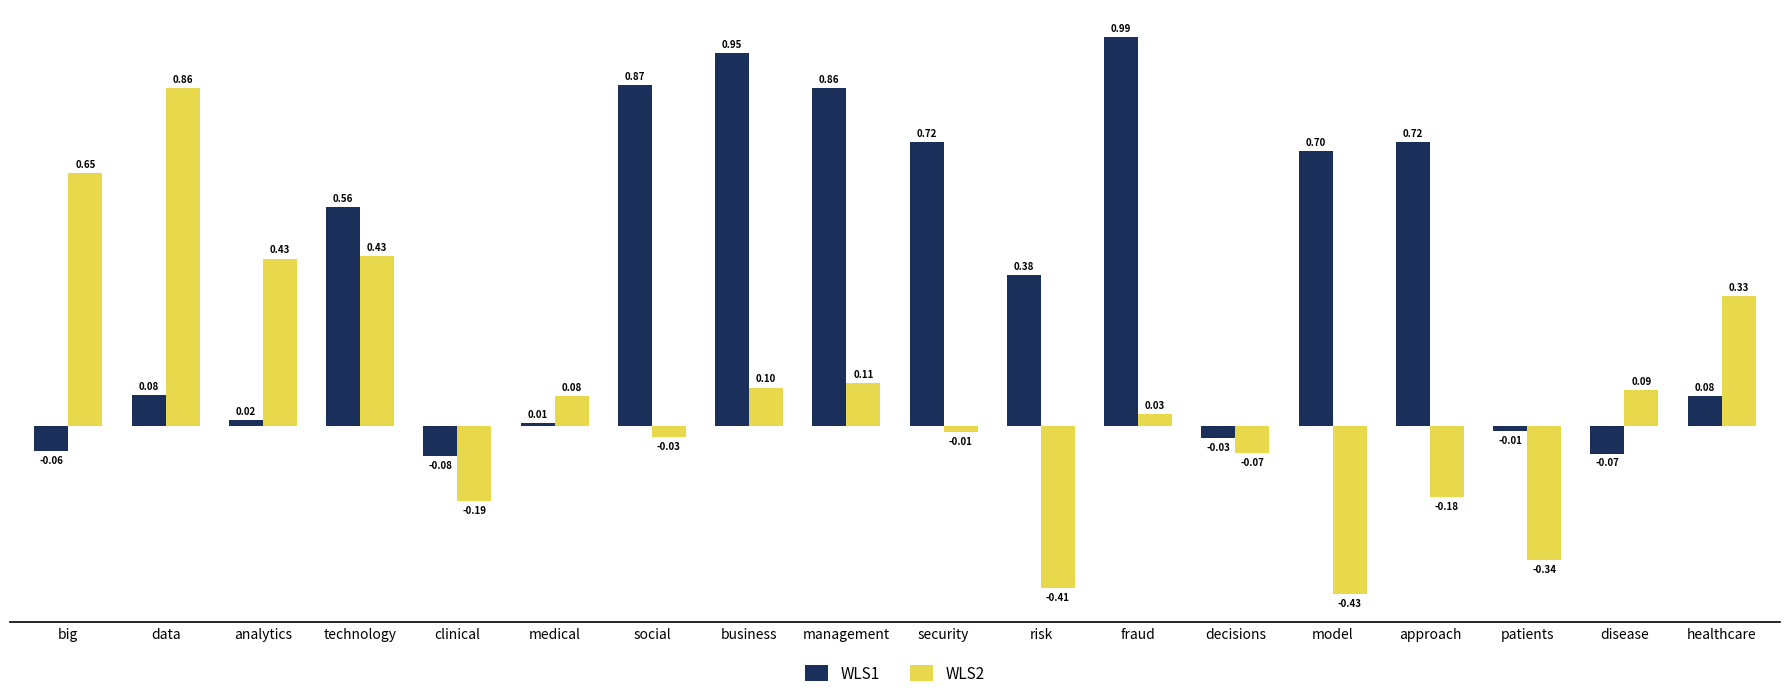

Rank the series at model from highest to lowest value.

WLS1, WLS2